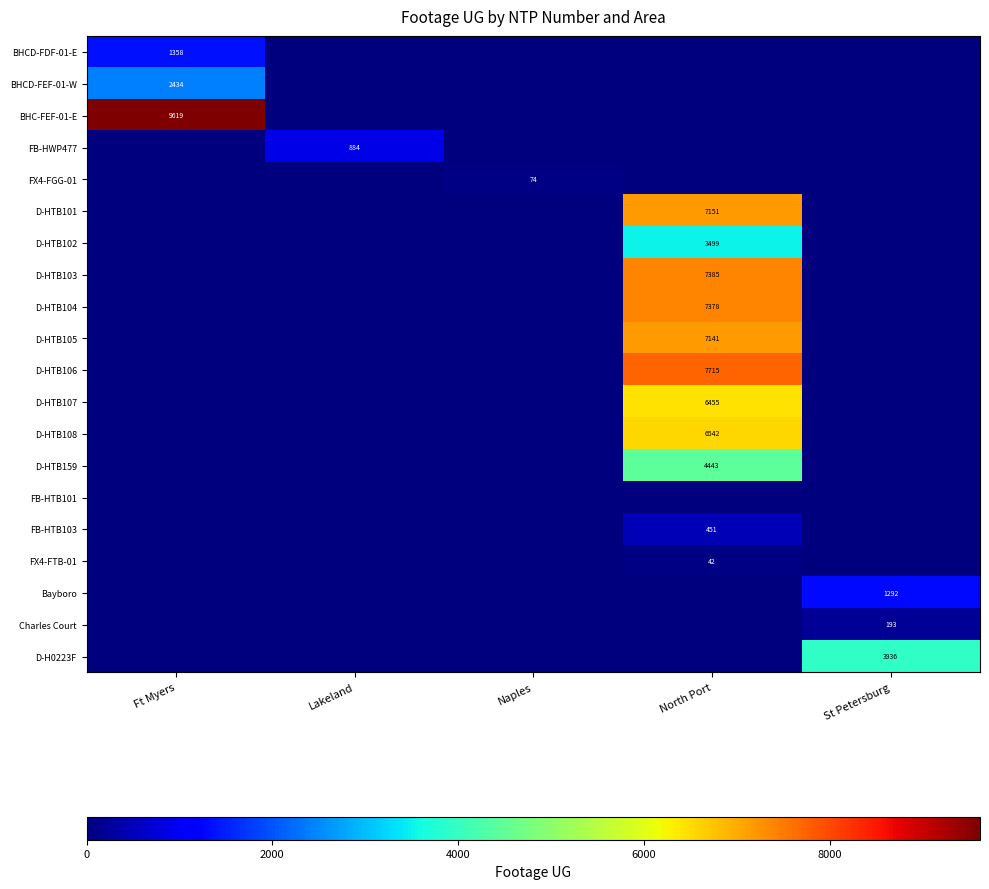

The value of D-HTB105 at North Port is 10374. True or false?

False